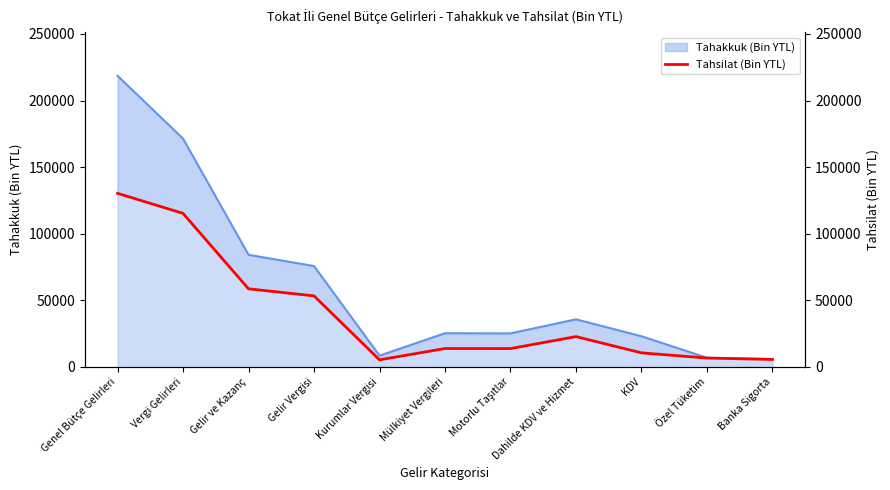

What is the label of the 9th point from the right?

Gelir ve Kazanç